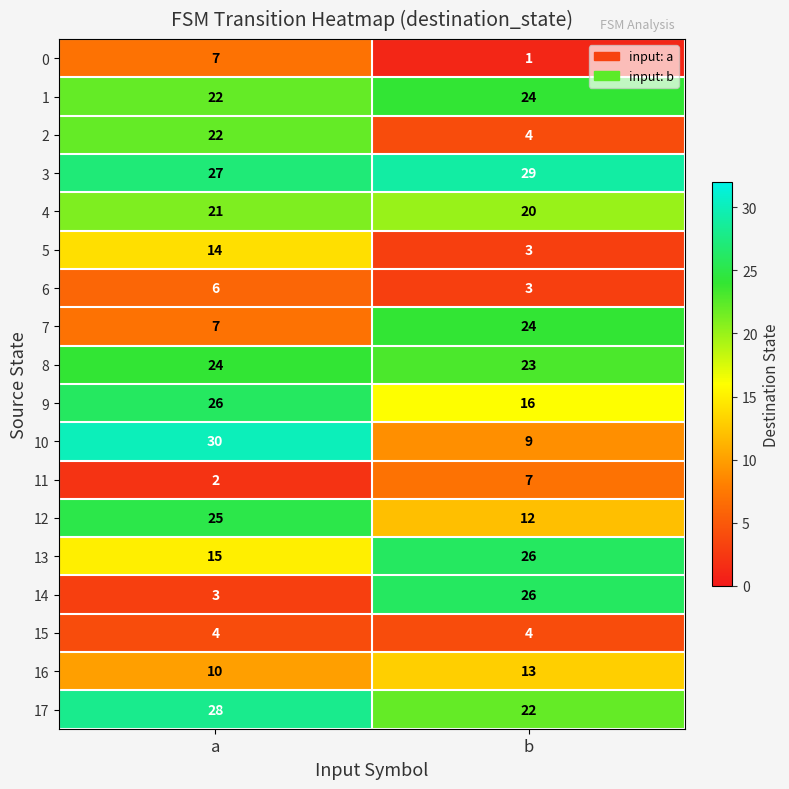

At which label does 13 reach its peak?

b